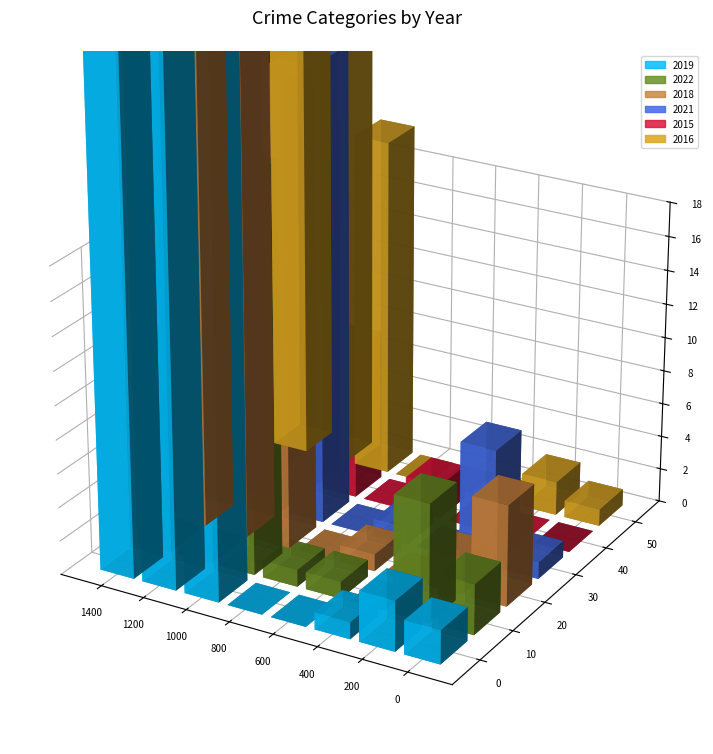

What is the highest value of the 2019 series?

143